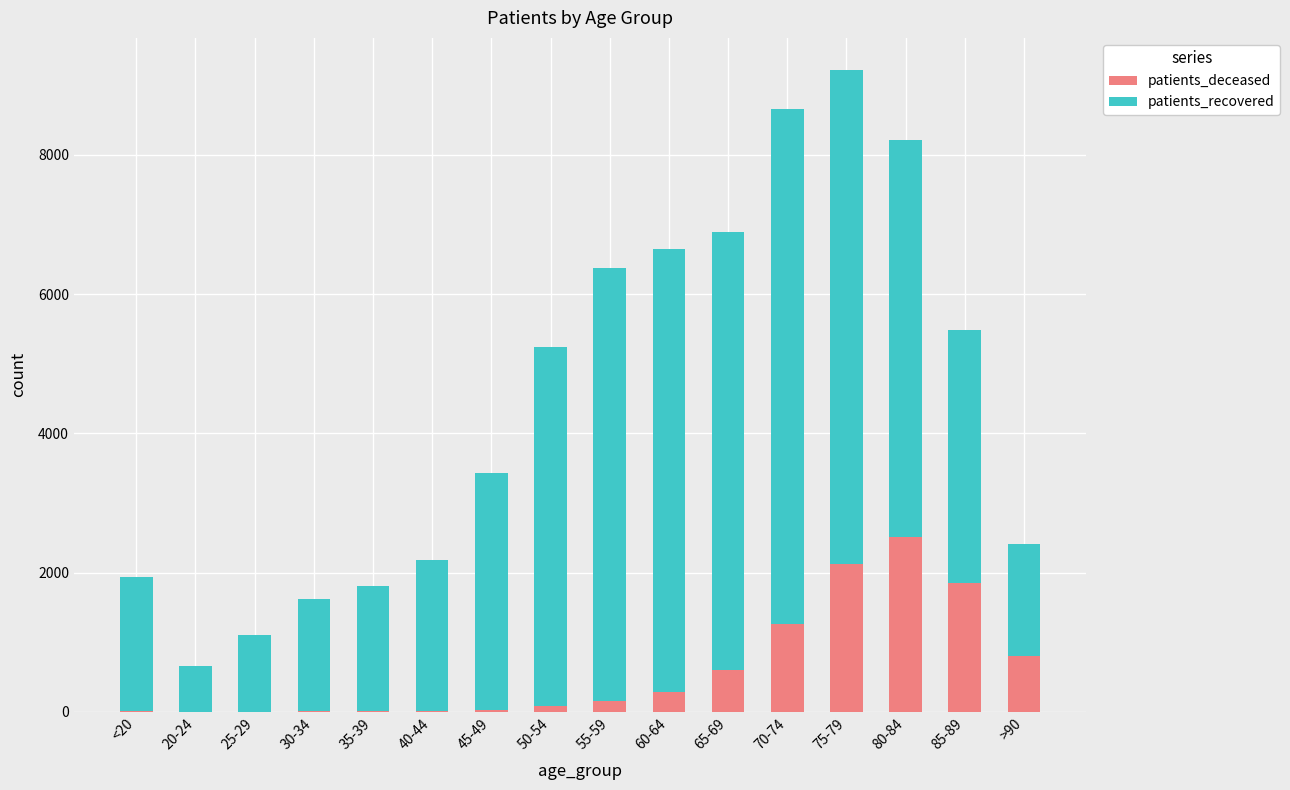

At which category is the sum across all series the highest?

75-79